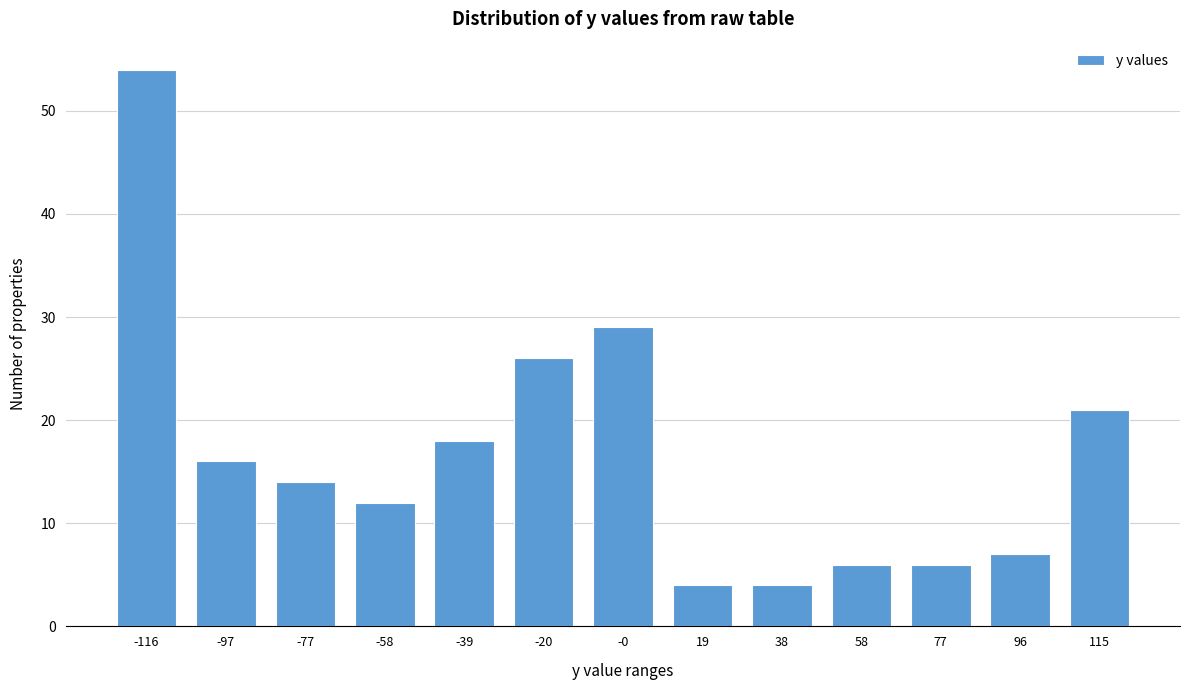

Reading left to right, list all the values displayed in this chart.

-116=54	-97=16	-77=14	-58=12	-39=18	-20=26	-0=29	19=4	38=4	58=6	77=6	96=7	115=21